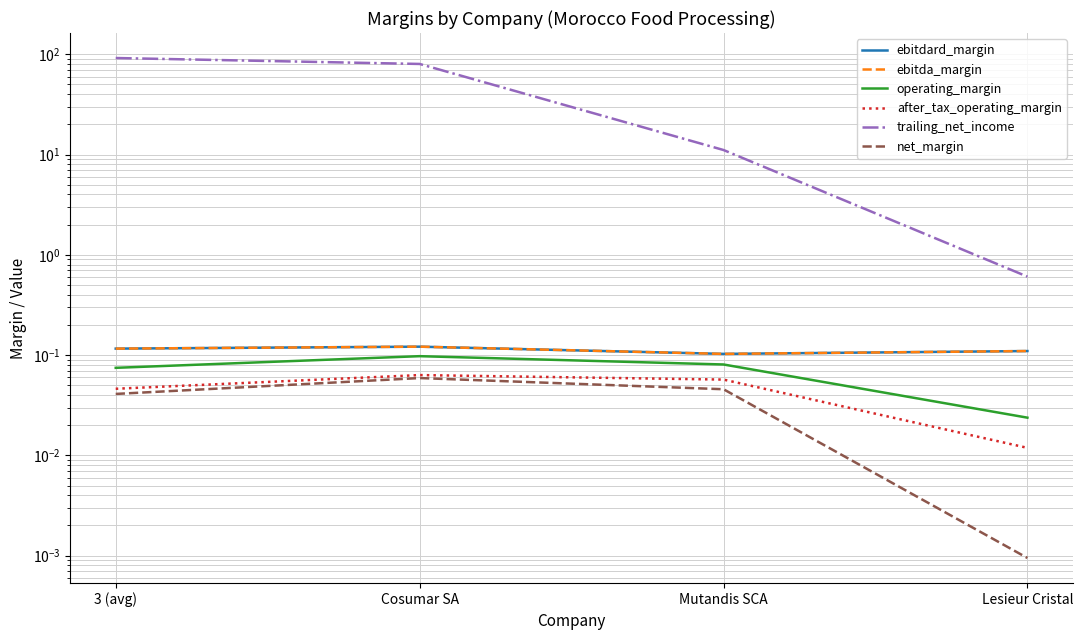

True or false: ebitda_margin has a value of 0.1 at Cosumar SA.

True